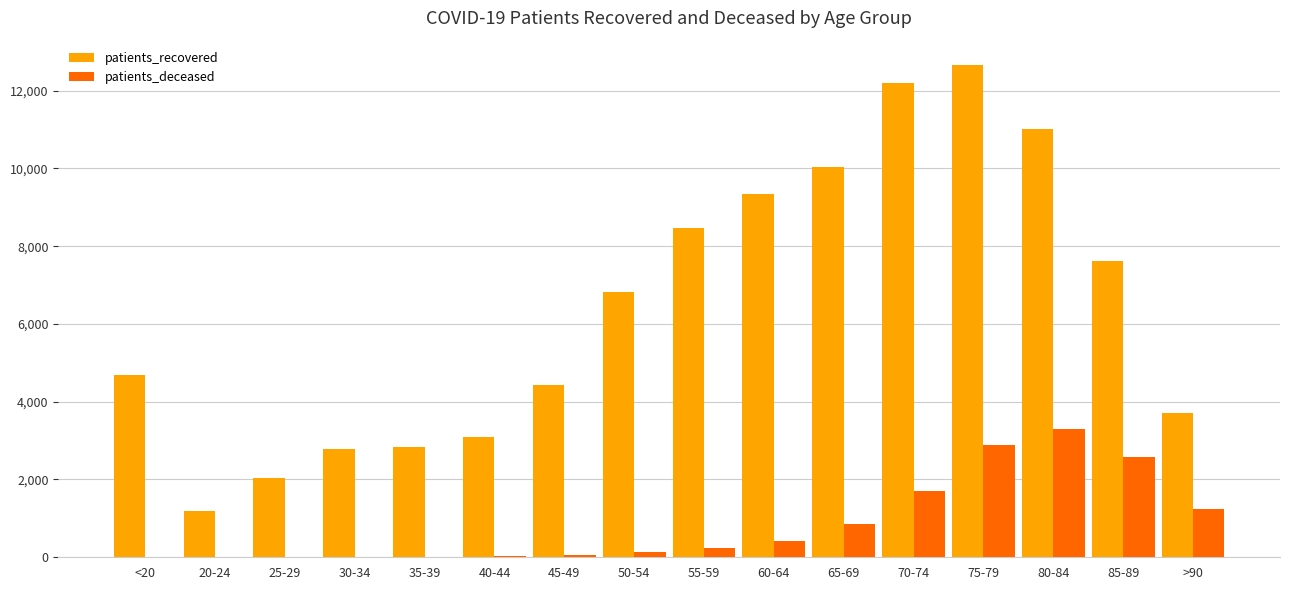

Is it true that patients_recovered equals 13971 at 55-59?

False